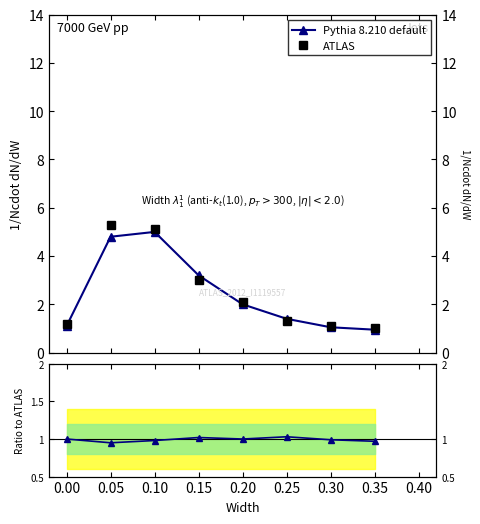

Which series changed the most between 0.15 and 0.35?

Pythia 8.210 default